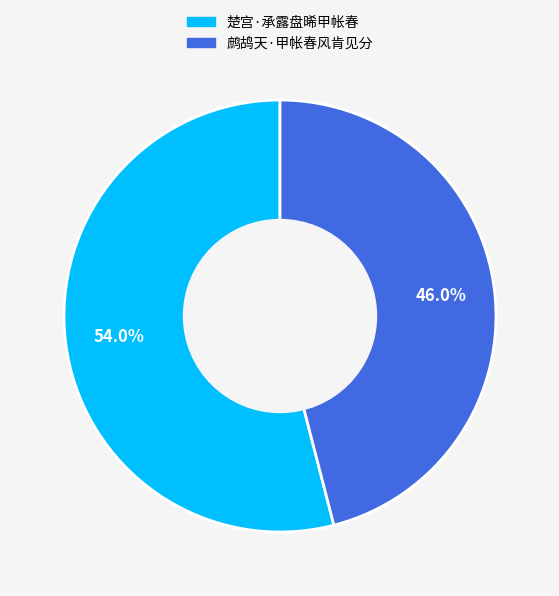

The 楚宫·承露盘晞甲帐春 slice represents 54% of the pie. True or false?

True